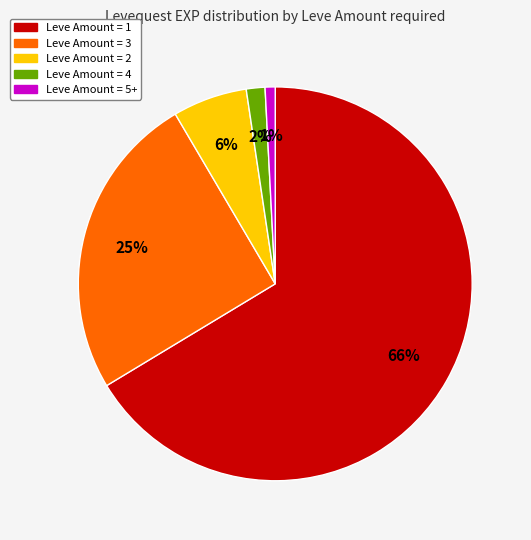

Is it true that Leve Amount = 1 is 66% of the pie?

True